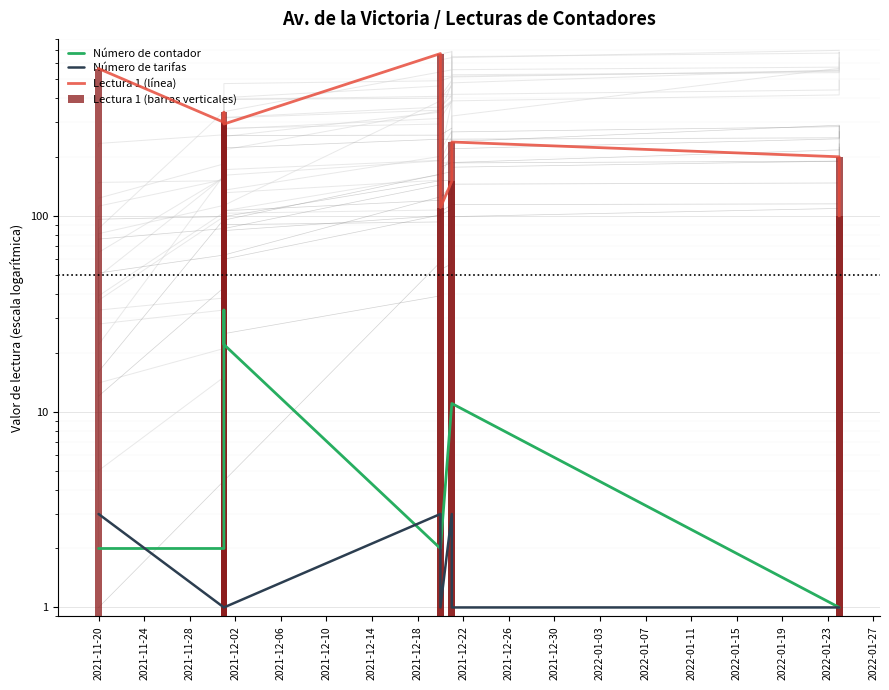

At which label does Lectura 1 (línea) first exceed 294?

2021-11-20